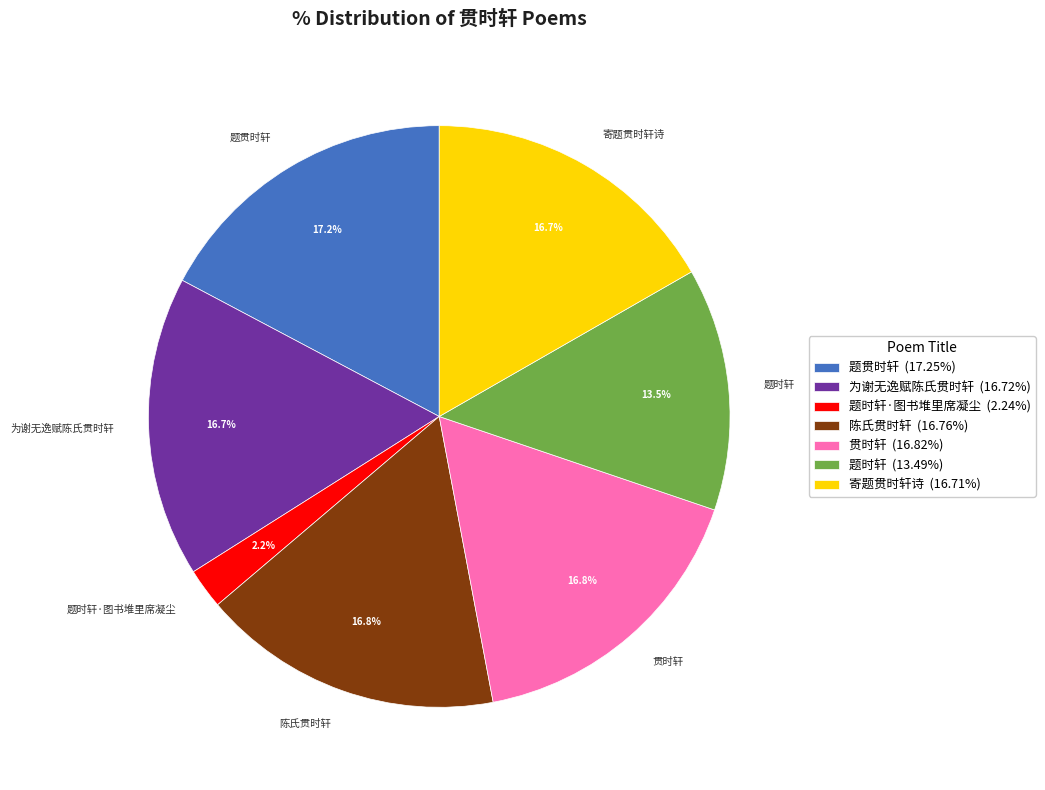

Does 题贯时轩 account for over 50% of the chart?

No